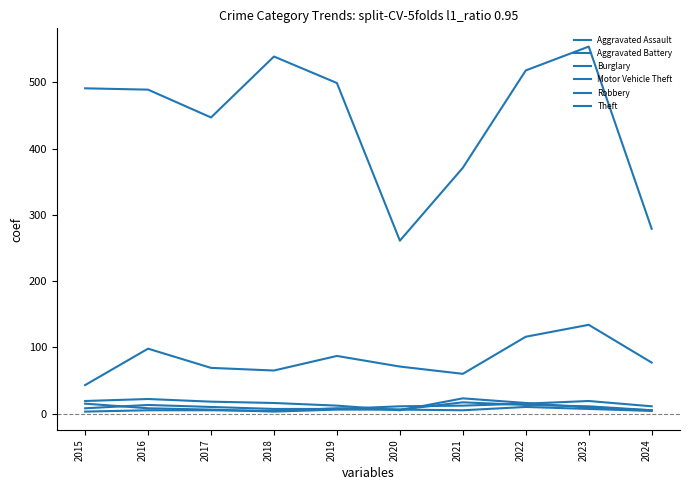

What is the difference between the maximum and second lowest values in the Robbery series?

11